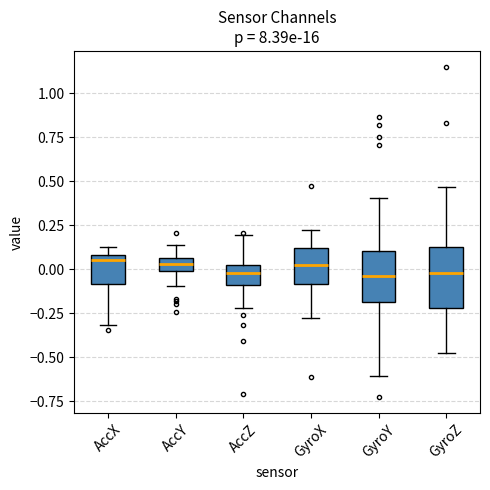

Where does the median line of the box for GyroX sit on the y-axis? The values are not printed on the chart, so give them approximately, as read against the axis.

0.00